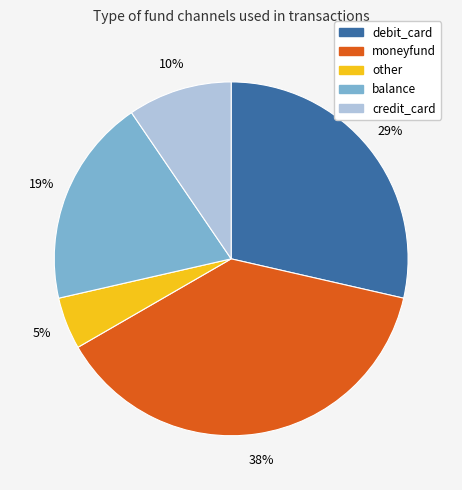

To the nearest percent, what percentage of the pie is balance?

19%